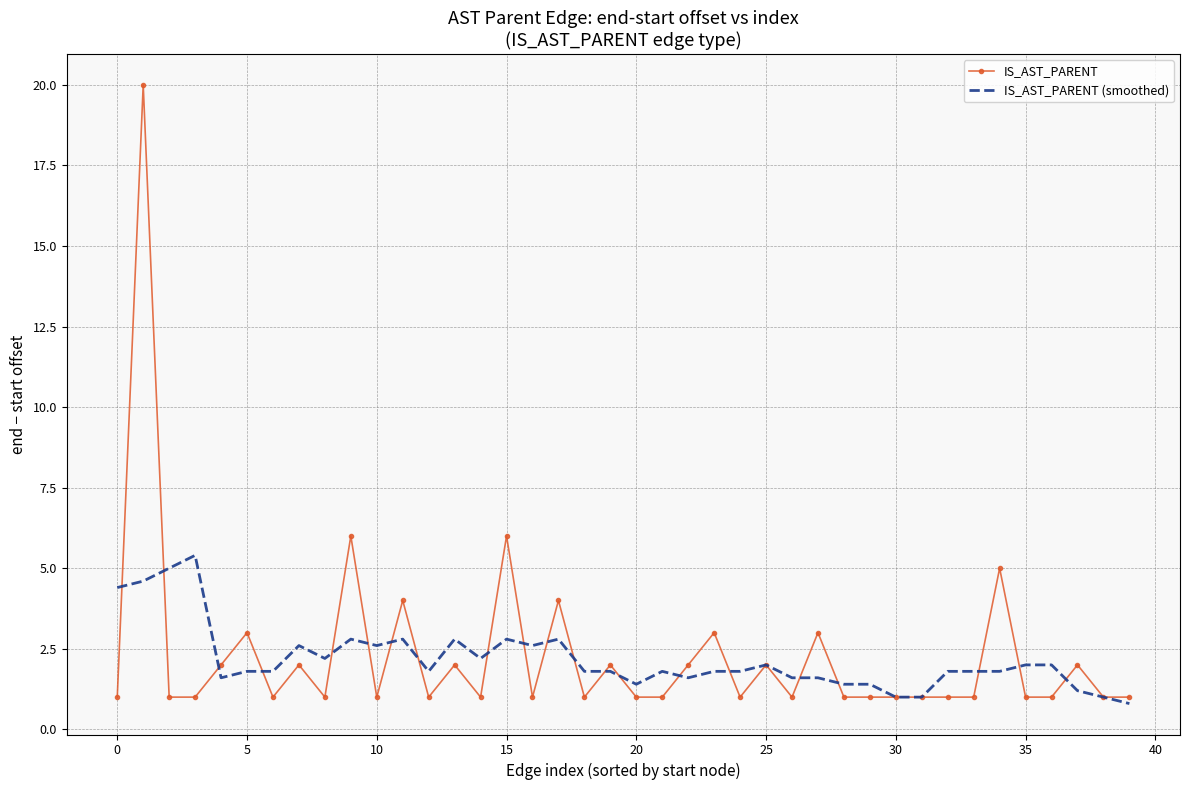

Reading left to right, extract all data points from this chart.

IS_AST_PARENT: 1.0	20.0	1.0	1.0	2.0	3.0	1.0	2.0	1.0	6.0	1.0	4.0	1.0	2.0	1.0	6.0	1.0	4.0	1.0	2.0	1.0	1.0	2.0	3.0	1.0	2.0	1.0	3.0	1.0	1.0	1.0	1.0	1.0	1.0	5.0	1.0	1.0	2.0	1.0	1.0
IS_AST_PARENT (smoothed): 4.4	4.6	5.0	5.4	1.6	1.8	1.8	2.6	2.2	2.8	2.6	2.8	1.8	2.8	2.2	2.8	2.6	2.8	1.8	1.8	1.4	1.8	1.6	1.8	1.8	2.0	1.6	1.6	1.4	1.4	1.0	1.0	1.8	1.8	1.8	2.0	2.0	1.2	1.0	0.8